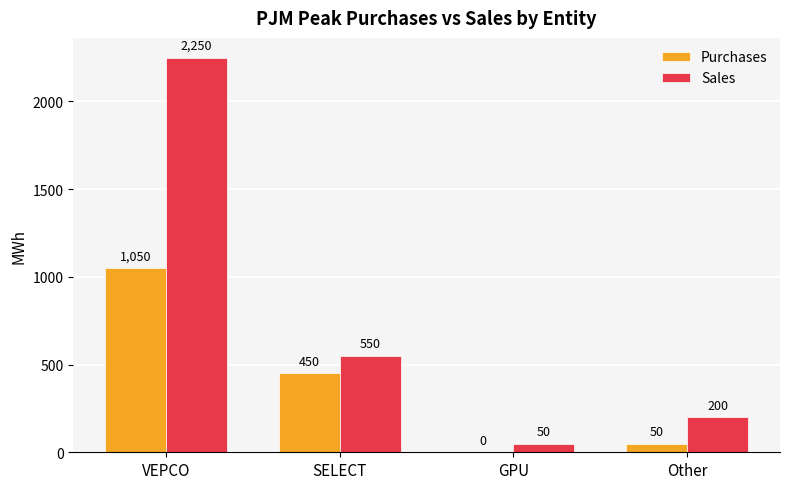

Between SELECT and GPU, which series saw the biggest shift?

Sales